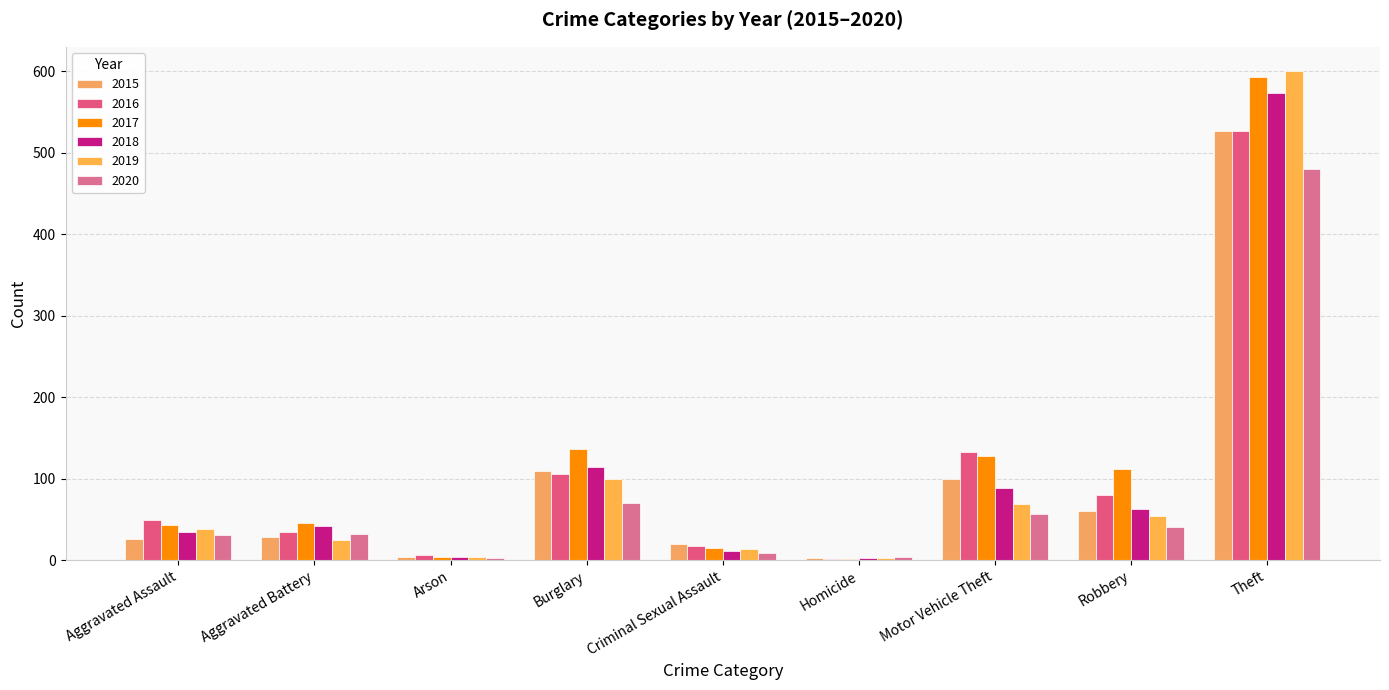

Is it true that 2015 equals 29 at Aggravated Battery?

True